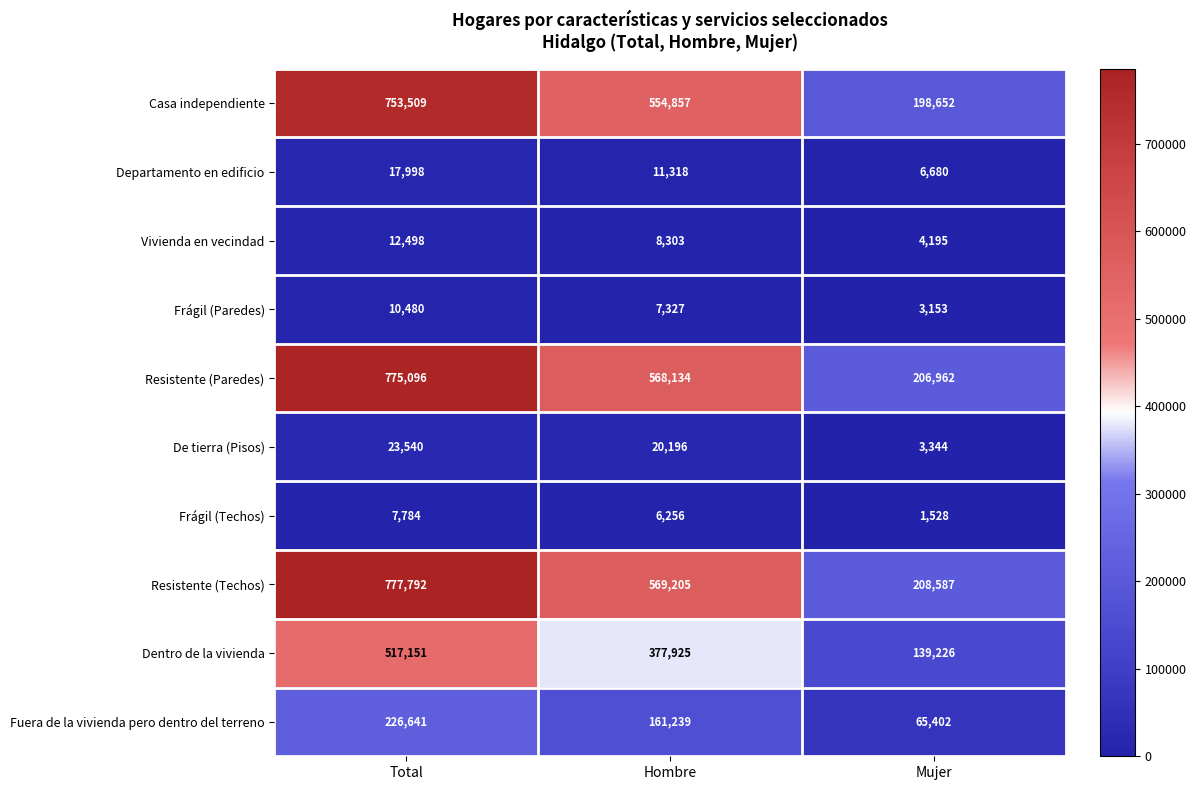

True or false: De tierra (Pisos) has a value of 20196 at Hombre.

True